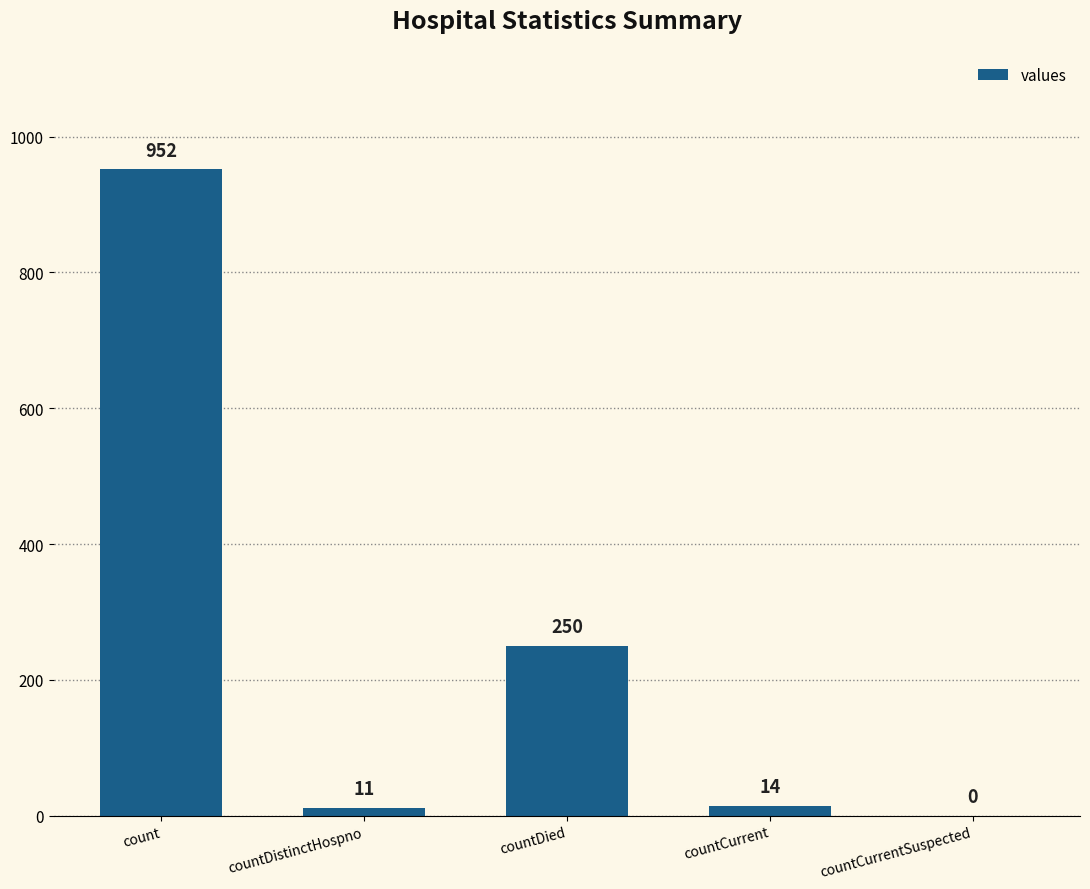

Reading left to right, list all the values displayed in this chart.

count=952	countDistinctHospno=11	countDied=250	countCurrent=14	countCurrentSuspected=0